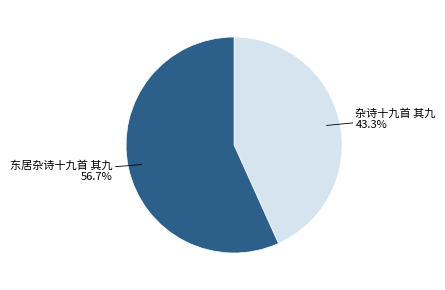

Is there any slice that represents more than half of the pie?

Yes